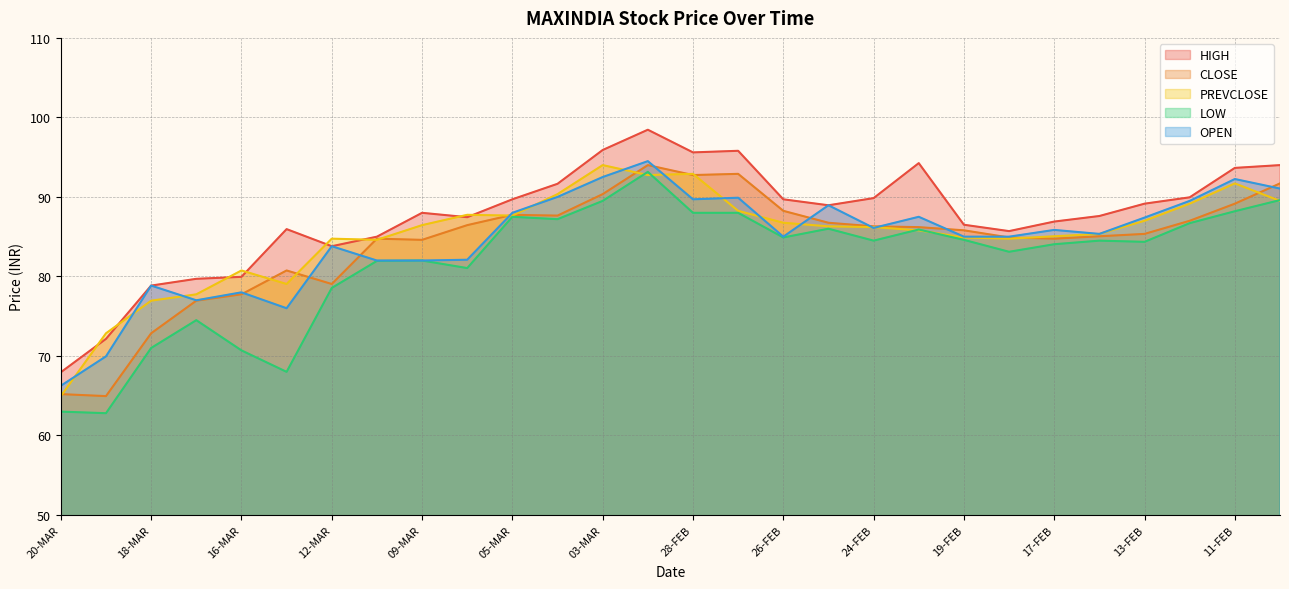

What is the average value of the HIGH series?

87.6